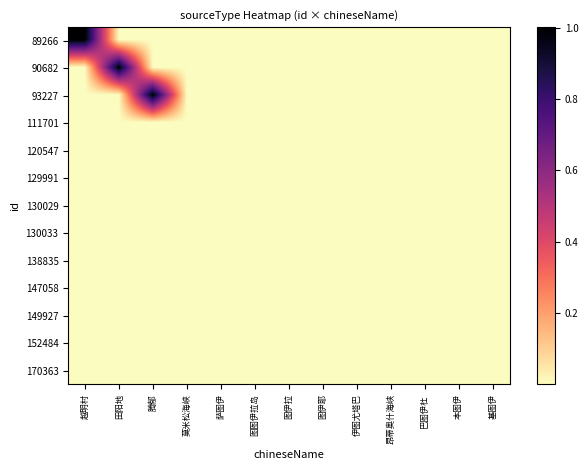

Rank the series at 图伊拉 from highest to lowest value.

89266, 90682, 170363, 93227, 152484, 111701, 149927, 120547, 147058, 129991, 138835, 130029, 130033